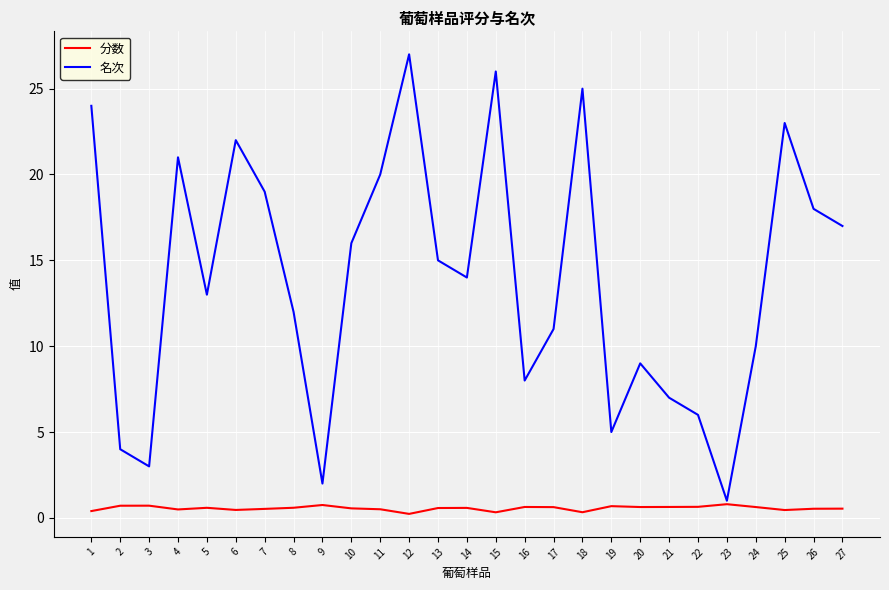

What is the difference between the second highest and minimum values in the 名次 series?

25.0